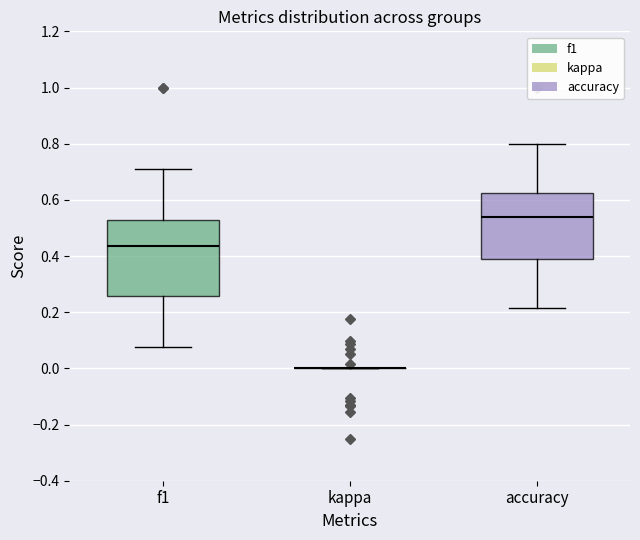

Where does the median line of the box for accuracy sit on the y-axis? The values are not printed on the chart, so give them approximately, as read against the axis.

0.54